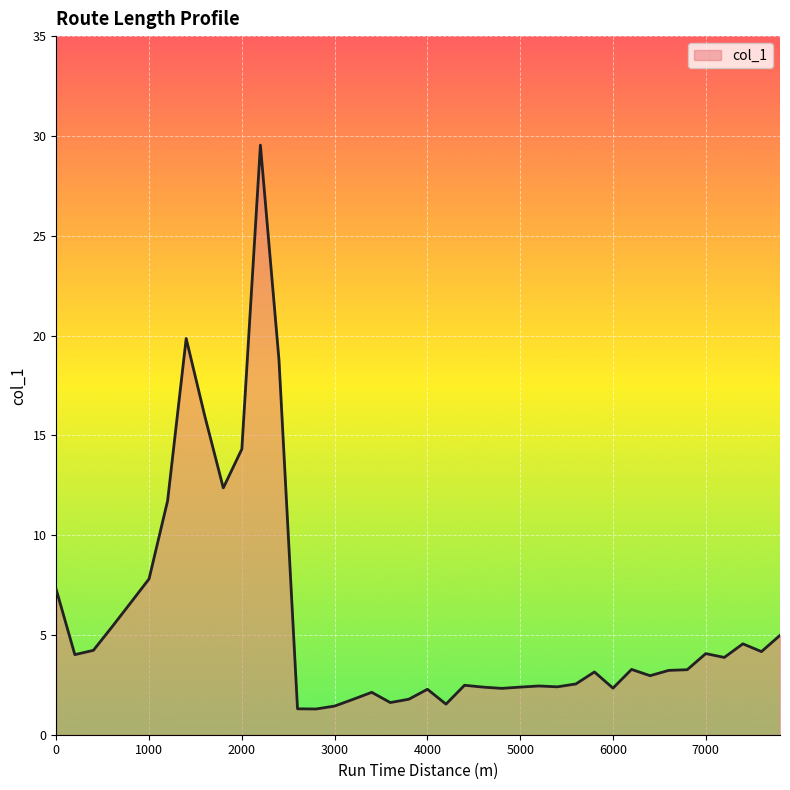

What is the maximum value shown in the chart?

29.5